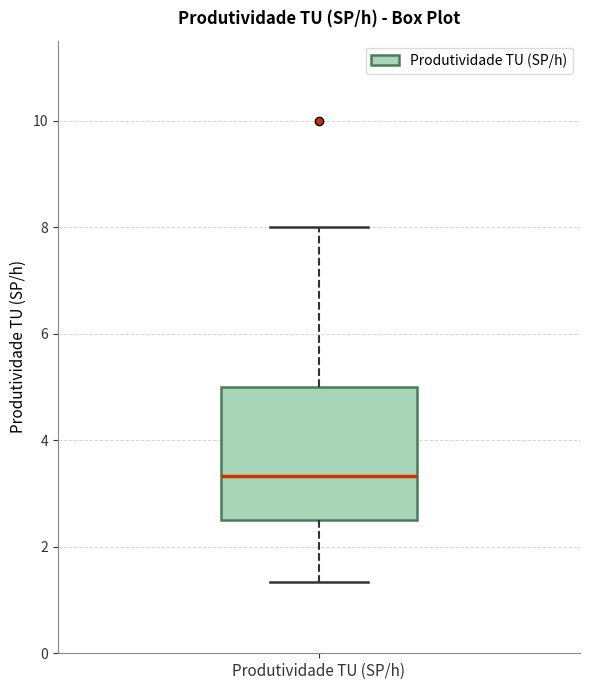

Read this box plot against the y-axis: the position of the median line, the range covered by the box, and the ends of both whiskers. The values are not printed on the chart, so give them approximately, as read against the axis.

median 3.4, box 2.6 to 5.0, whiskers 1.4 to 8.0